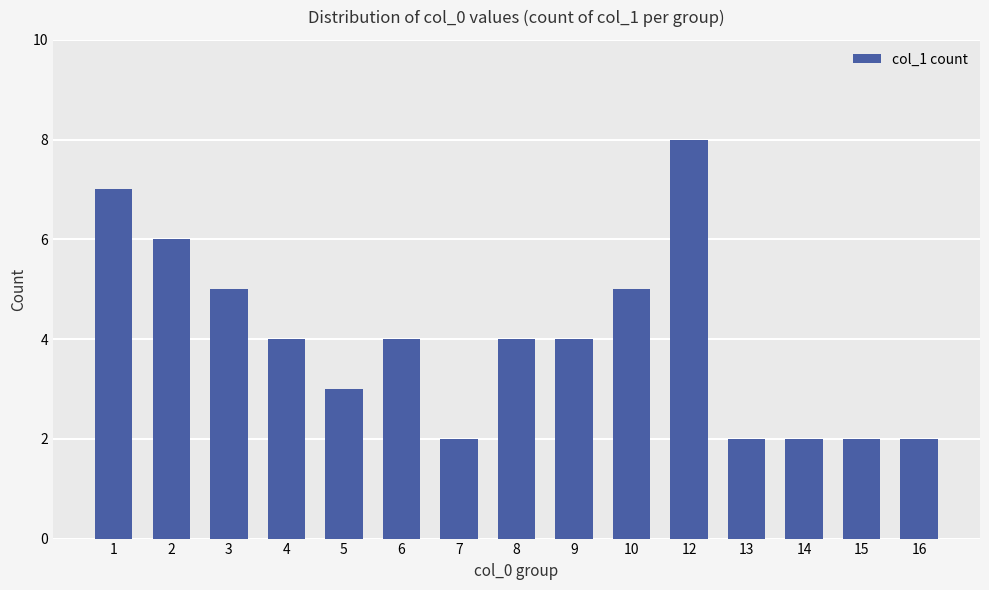

The chart shows a value of 2 at 1. True or false?

False